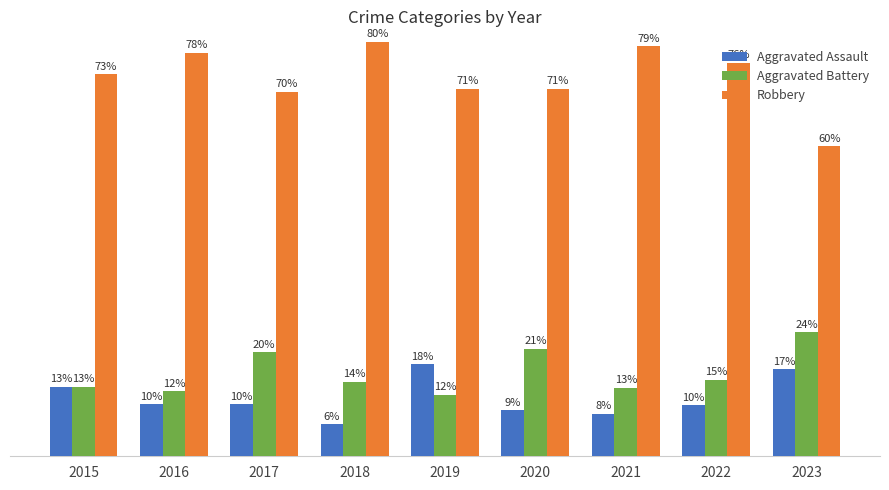

Is the value of Robbery at 2015 greater than the value of Aggravated Battery at 2019?

Yes